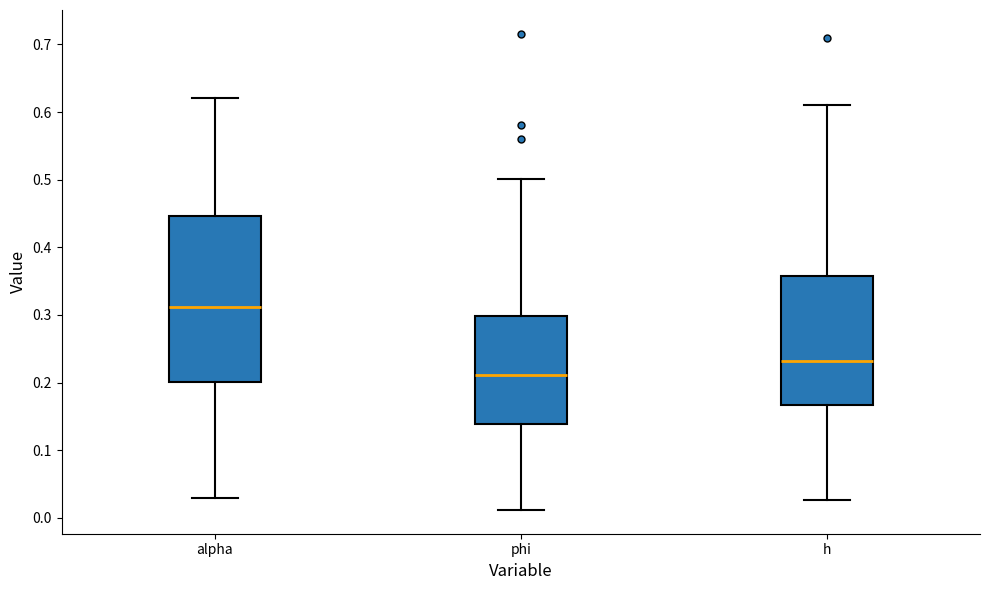

Reading left to right, read every box against the y-axis: the position of its median line, the range the box covers, and the ends of its whiskers. The values are not printed on the chart, so give them approximately, as read against the axis.

alpha: median 0.31, box 0.20 to 0.45, whiskers 0.03 to 0.62
phi: median 0.21, box 0.14 to 0.30, whiskers 0.01 to 0.50
h: median 0.23, box 0.17 to 0.36, whiskers 0.03 to 0.61